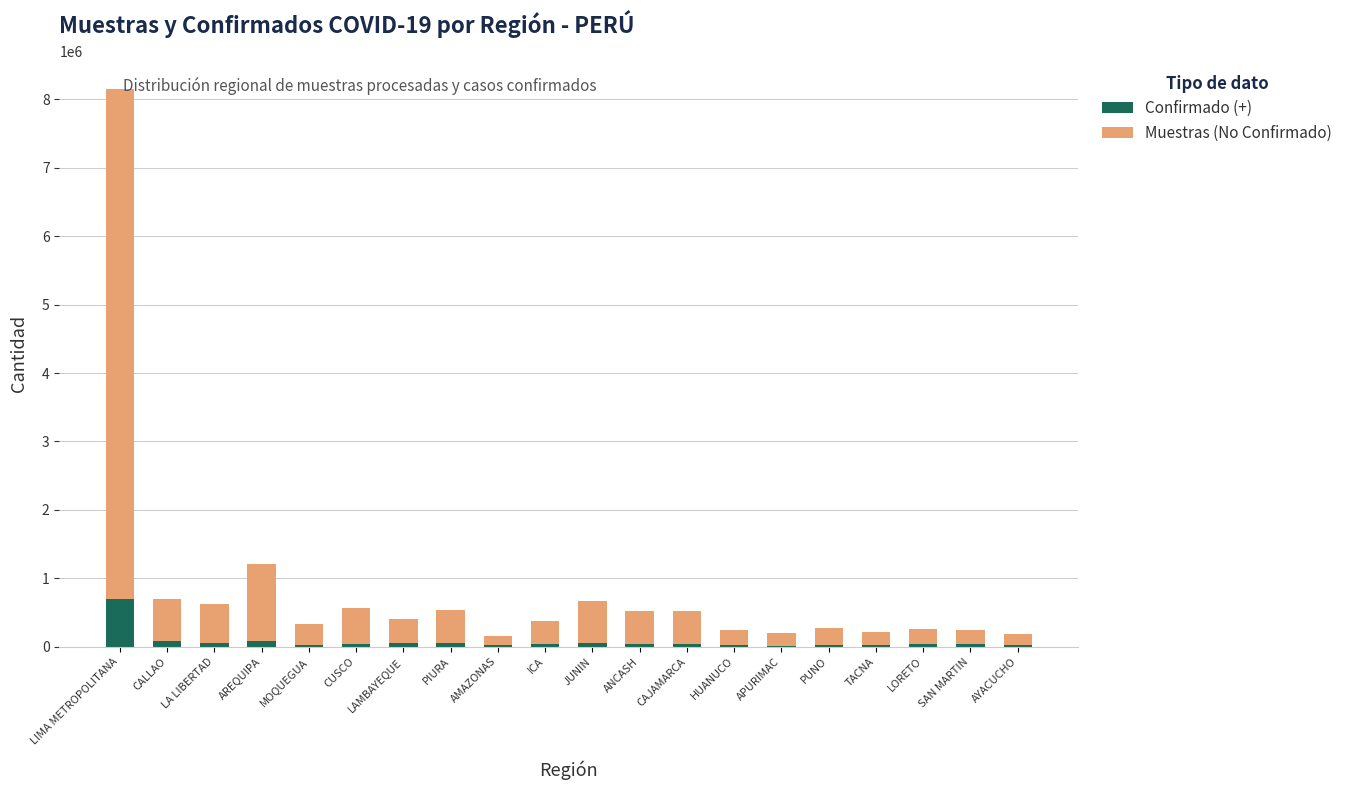

At which category is the sum across all series the highest?

LIMA METROPOLITANA